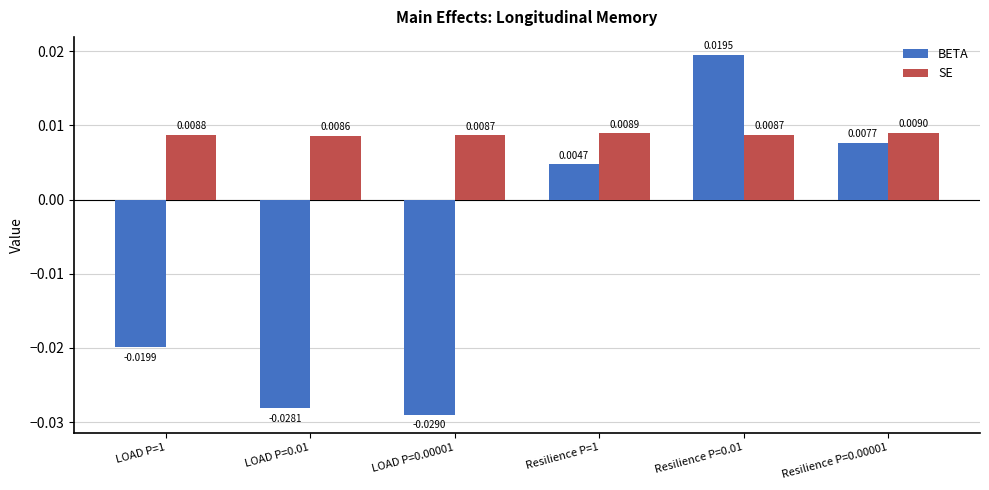

Which series has the largest range (max minus min)?

BETA